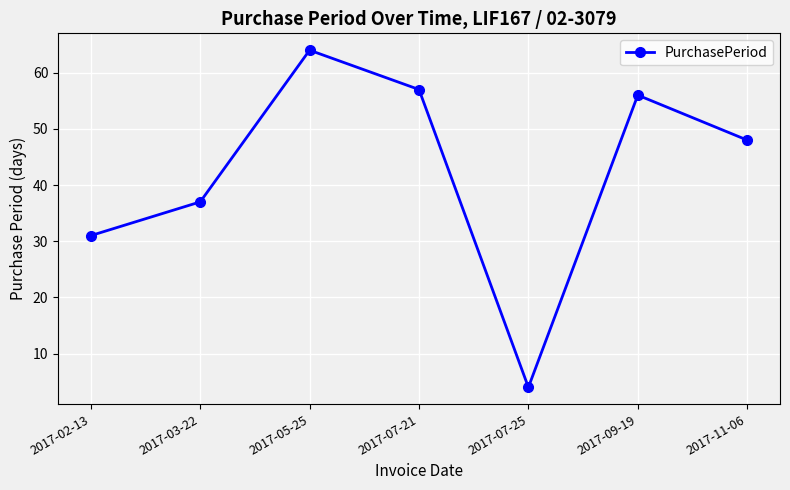

Where does the data first go above 48?

2017-05-25